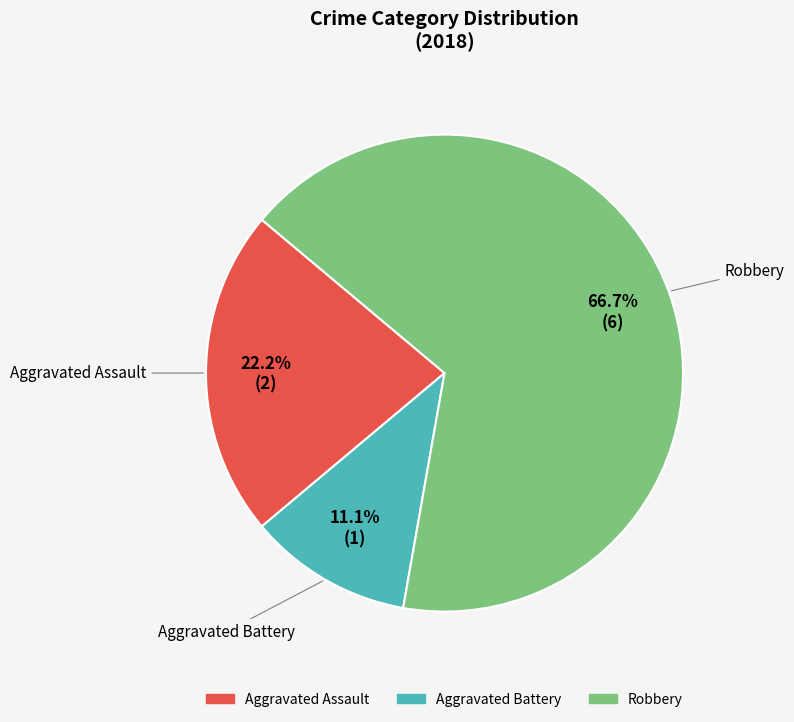

Is there a majority slice in this chart?

Yes